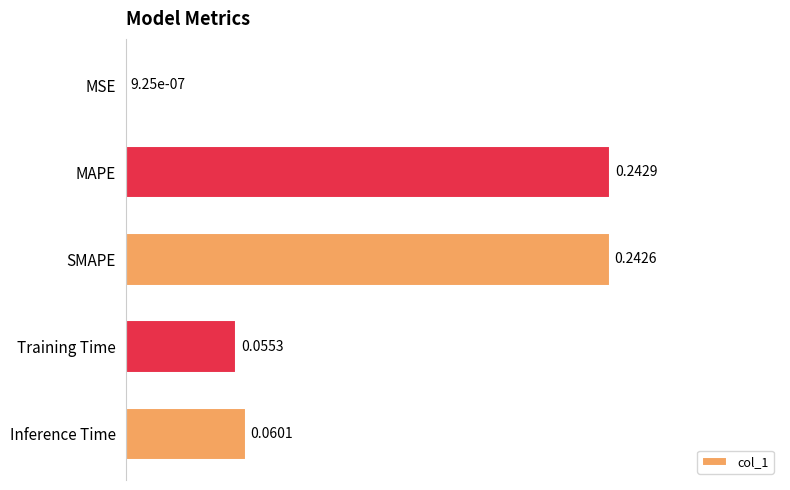

What is the sum of all values?

0.6